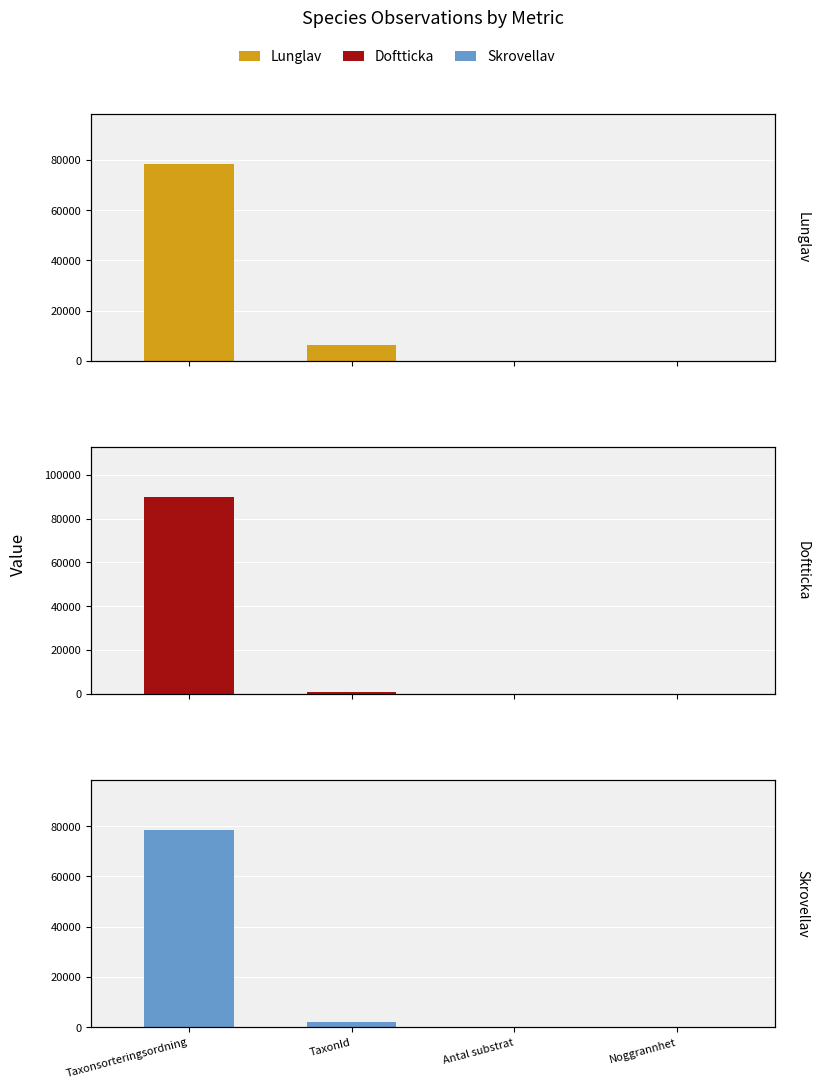

What is the sum of all Doftticka values?

90723